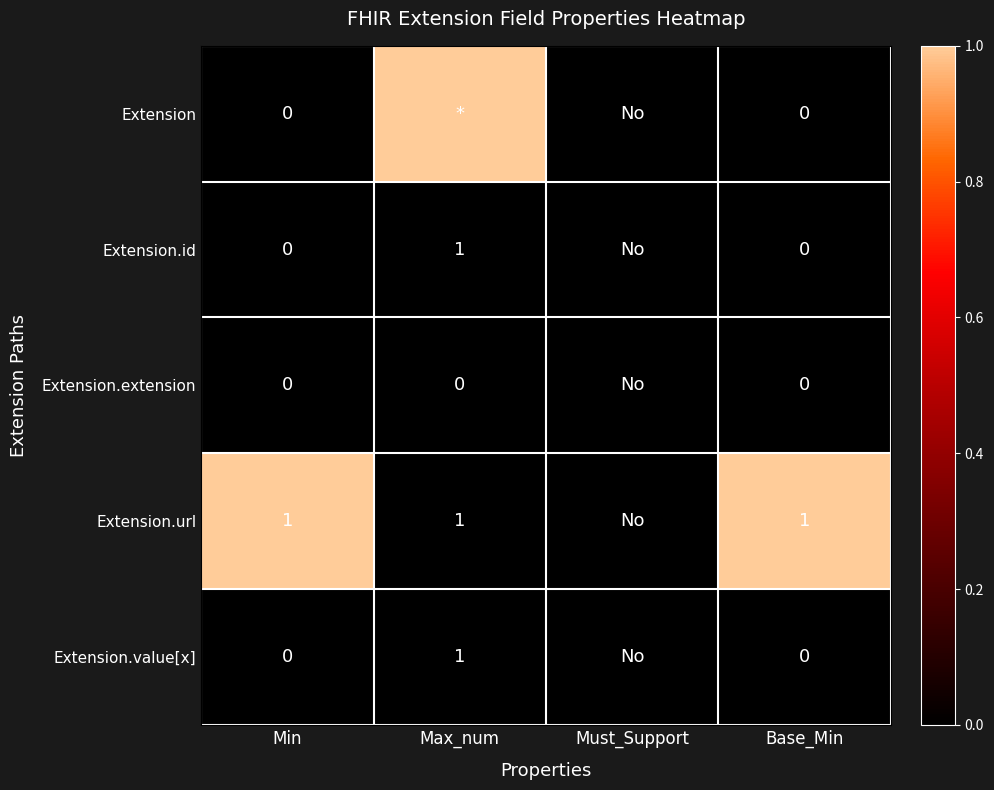

True or false: Extension.id has a value of 1 at Max_num.

True